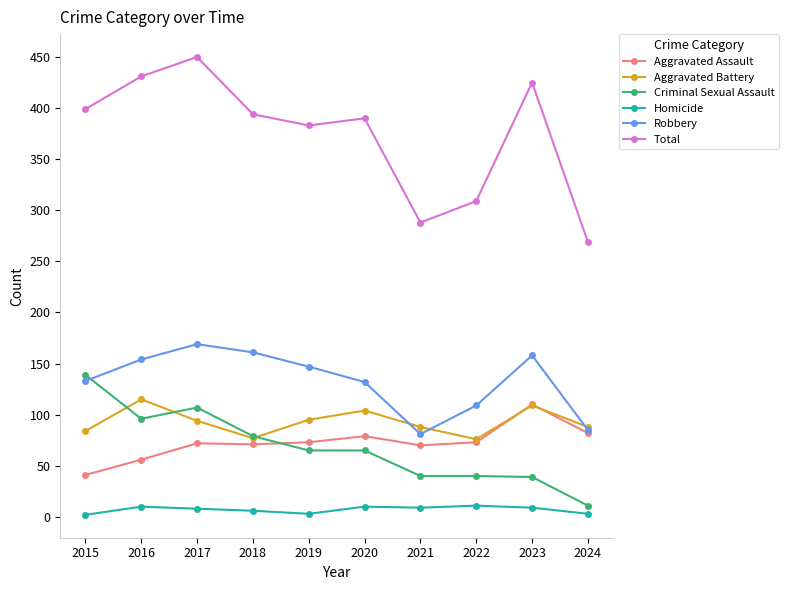

How many Aggravated Battery values are between 84 and 104?

6